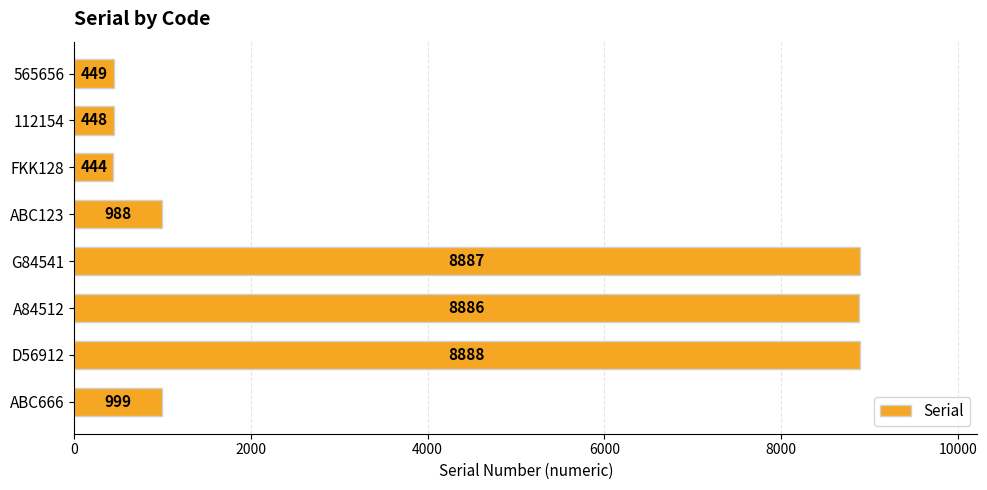

Which label corresponds to the largest value in the chart?

D56912